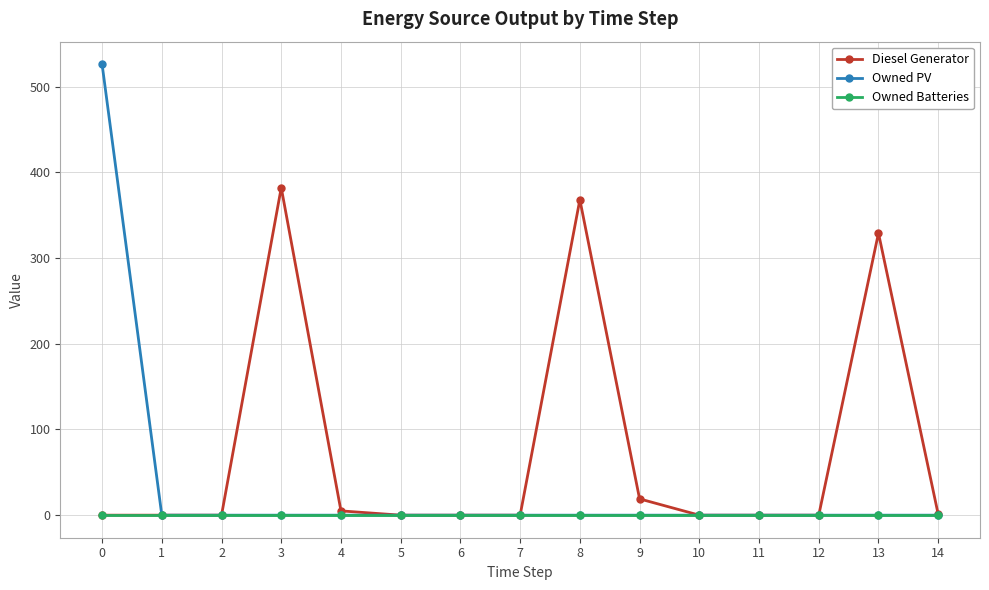

Which series has the largest total across all categories?

Diesel Generator